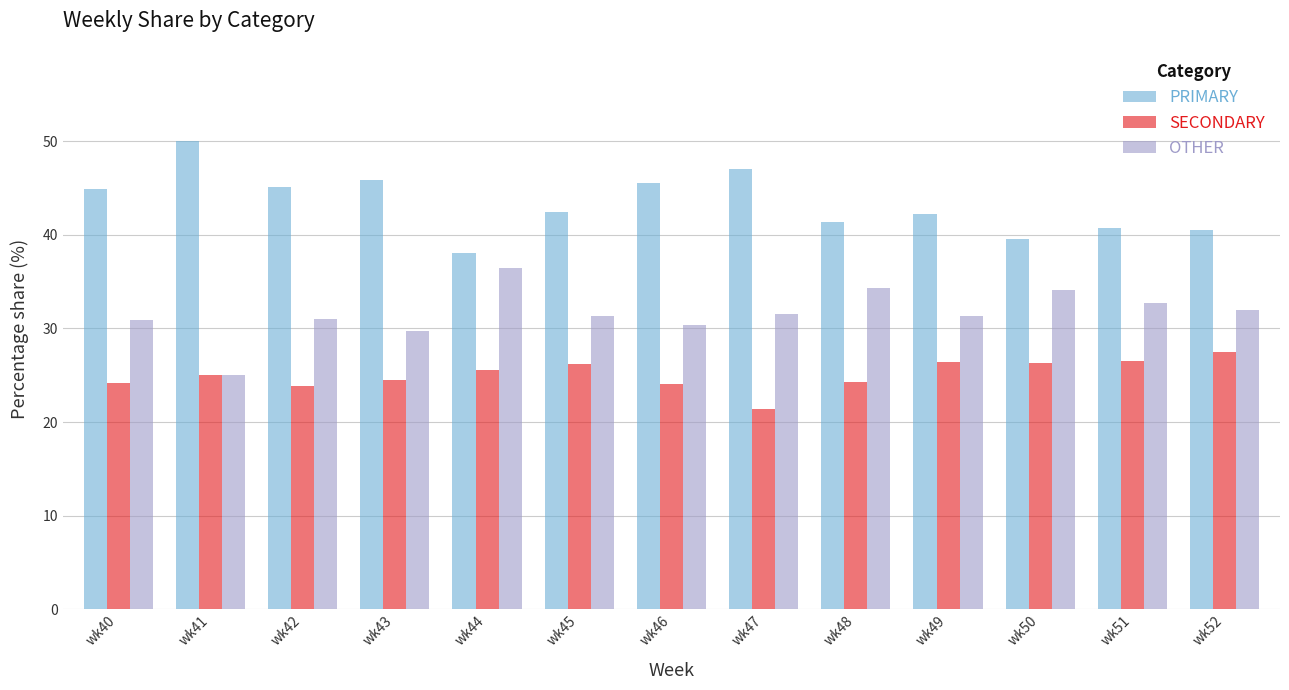

What is the difference between the highest and lowest values at wk52?

13.0